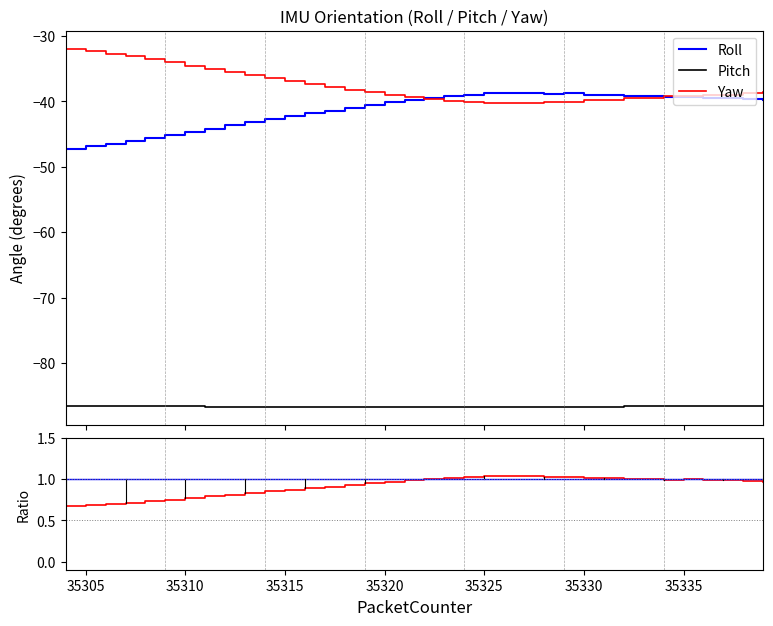

True or false: Pitch/Roll has more than 2 points higher than both neighbors.

True